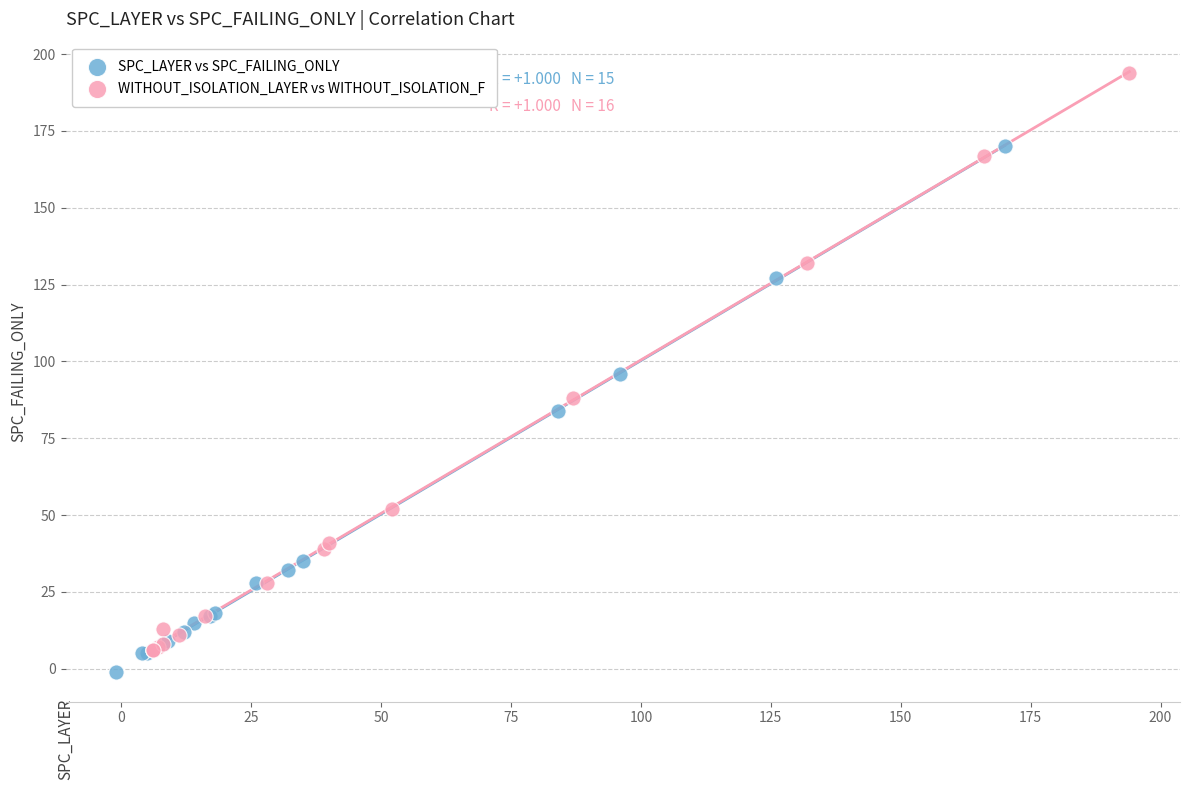

Which series reaches the maximum Y coordinate?

WITHOUT_ISOLATION_LAYER vs WITHOUT_ISOLATION_F